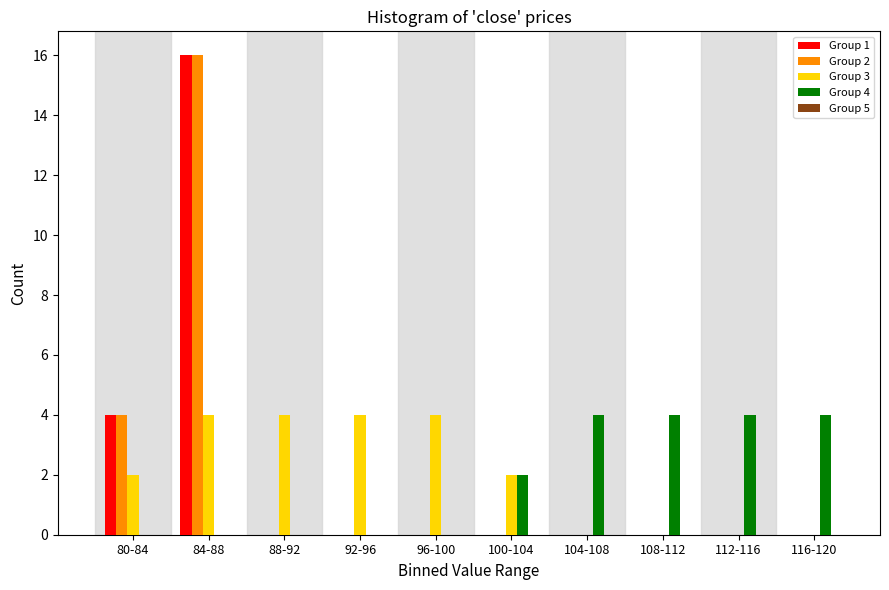

What is the total value across all series at 116-120?

4